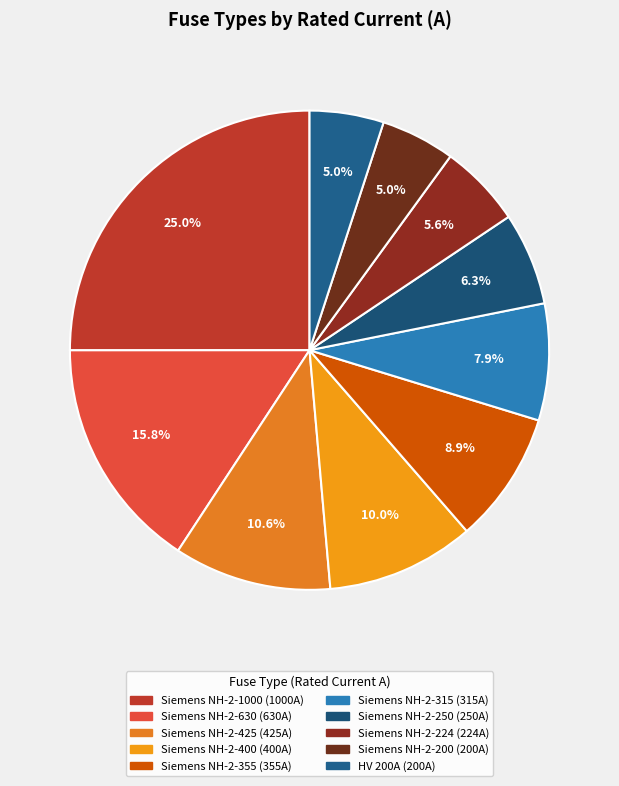

Which slice is the largest?

Siemens NH-2-1000